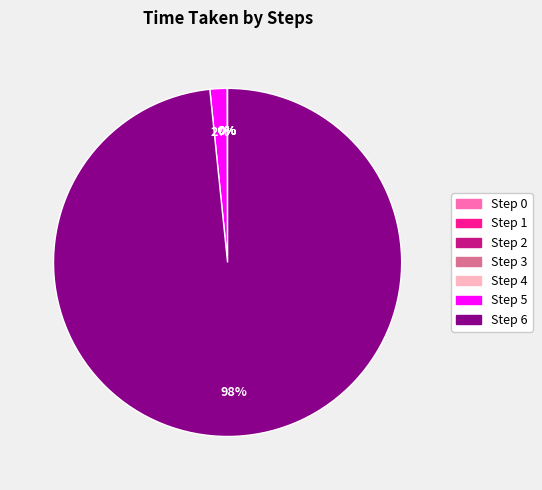

What is the largest slice in the pie chart?

Step 6